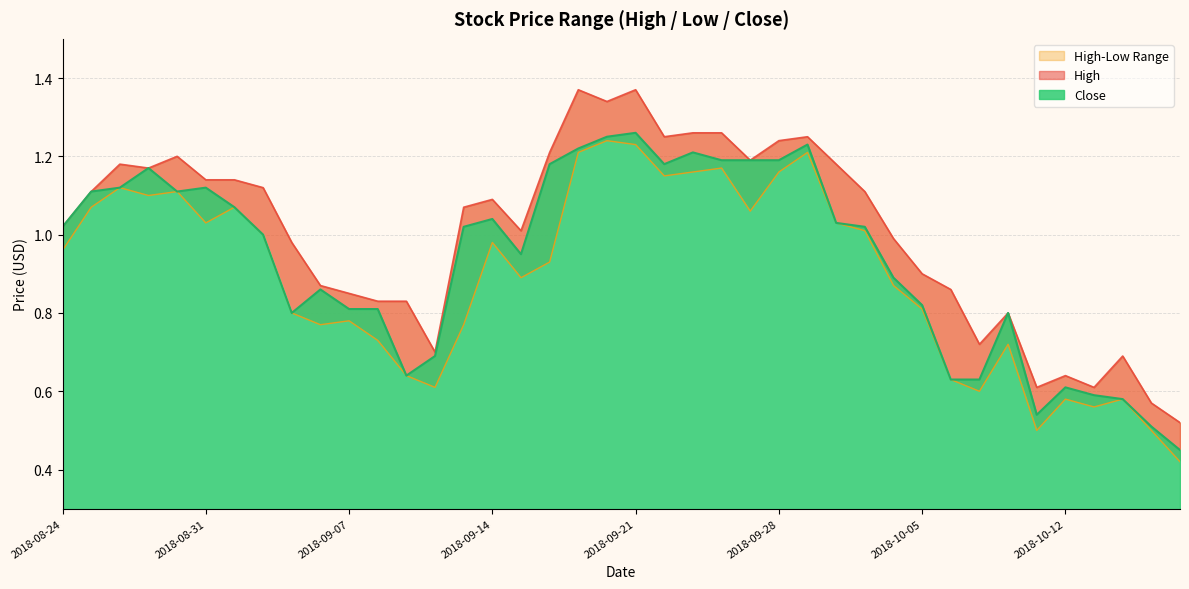

The value of High at 2018-10-10 is 0.8. True or false?

True